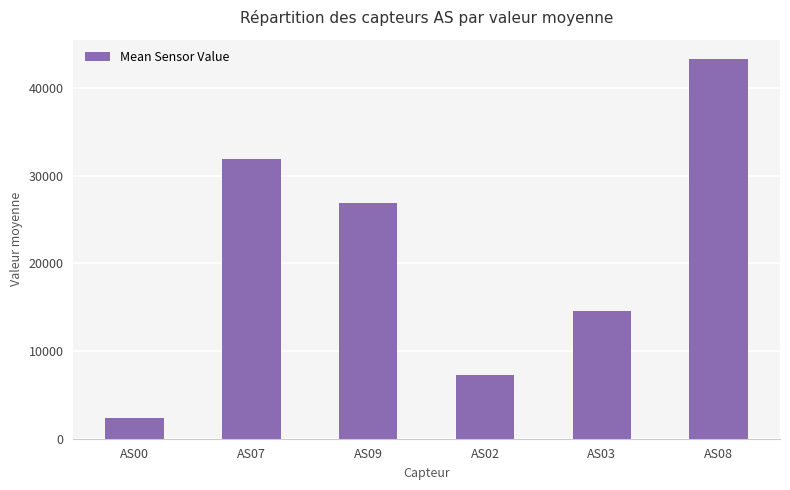

What is the sum of the values at AS07 and AS09?

58773.4